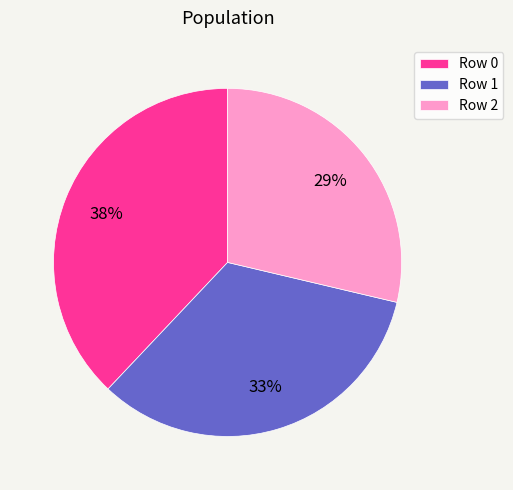

Is there any slice that represents more than half of the pie?

No